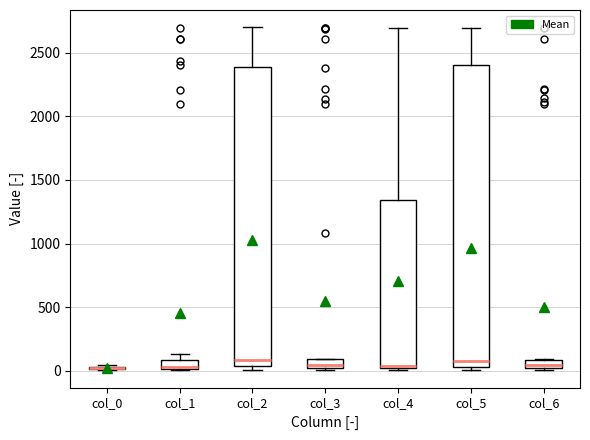

Where does the median line of the box for col_3 sit on the y-axis? The values are not printed on the chart, so give them approximately, as read against the axis.

50